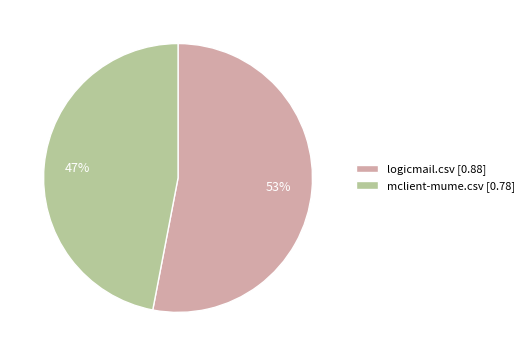

To the nearest percent, what is the difference between the mclient-mume.csv and logicmail.csv slice percentages?

6%